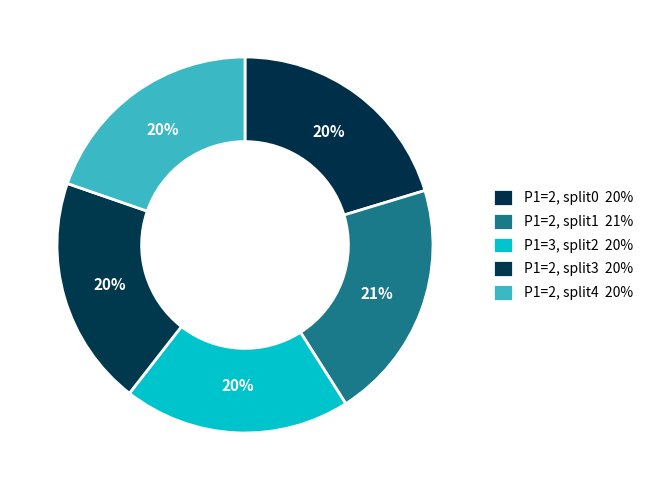

What percentage do P1=2, split3 and P1=2, split0 together represent?

40.1%